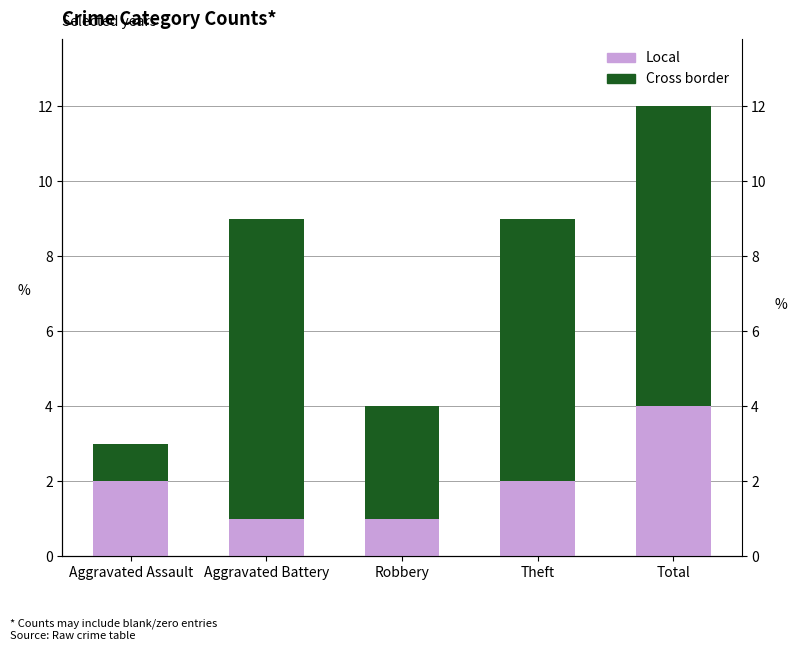

At which label is Cross border closest to 4?

Robbery